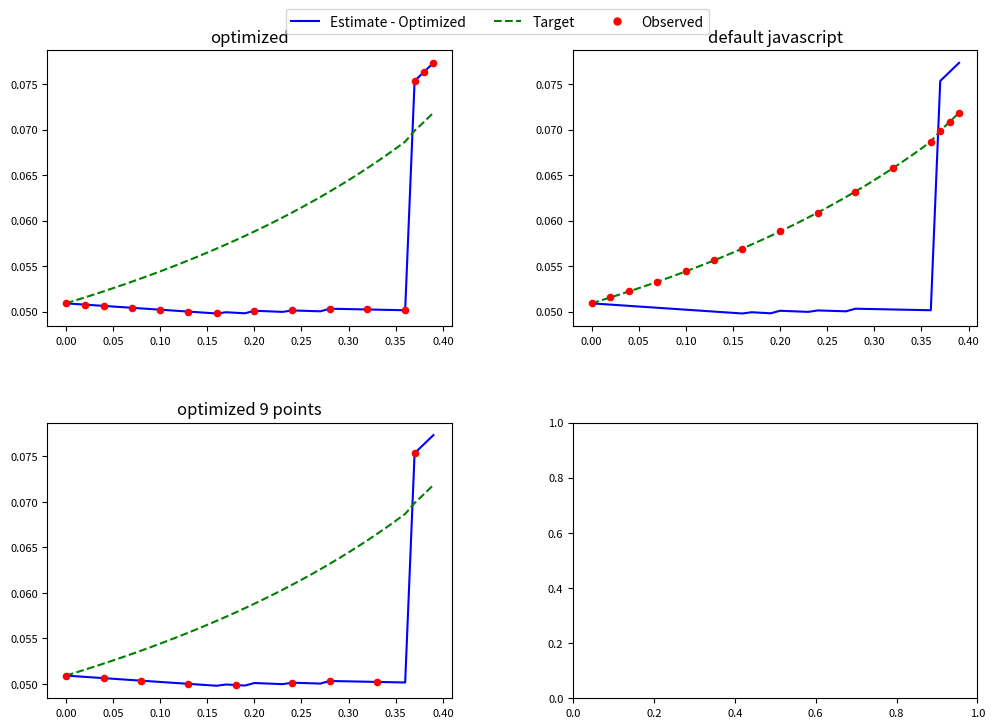

Is the value of cost_capital at 0.17 greater than the value of cost_equity at 0.2?

No